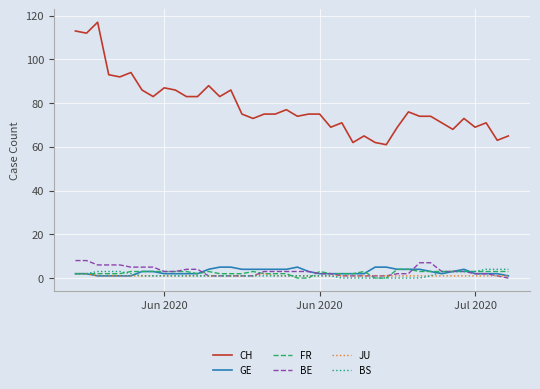

What is the lowest value of the CH series?

61